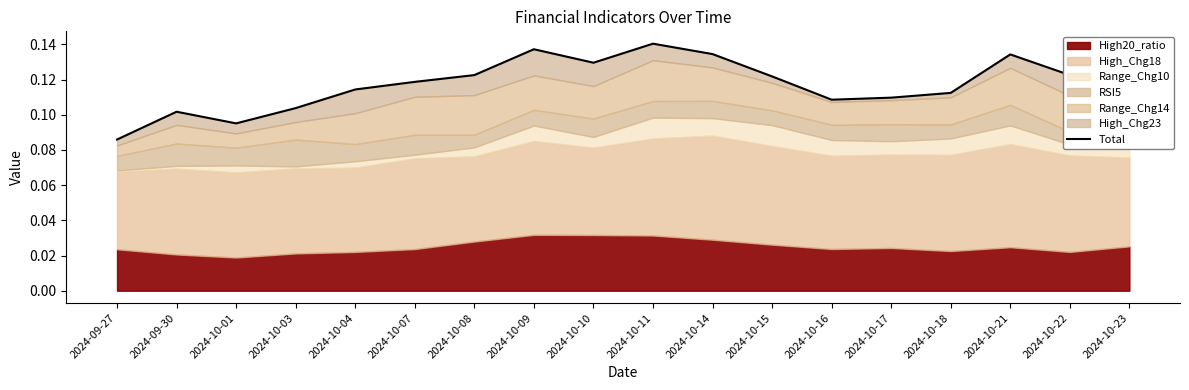

True or false: the data shows 0.2 at 2024-10-07.

False